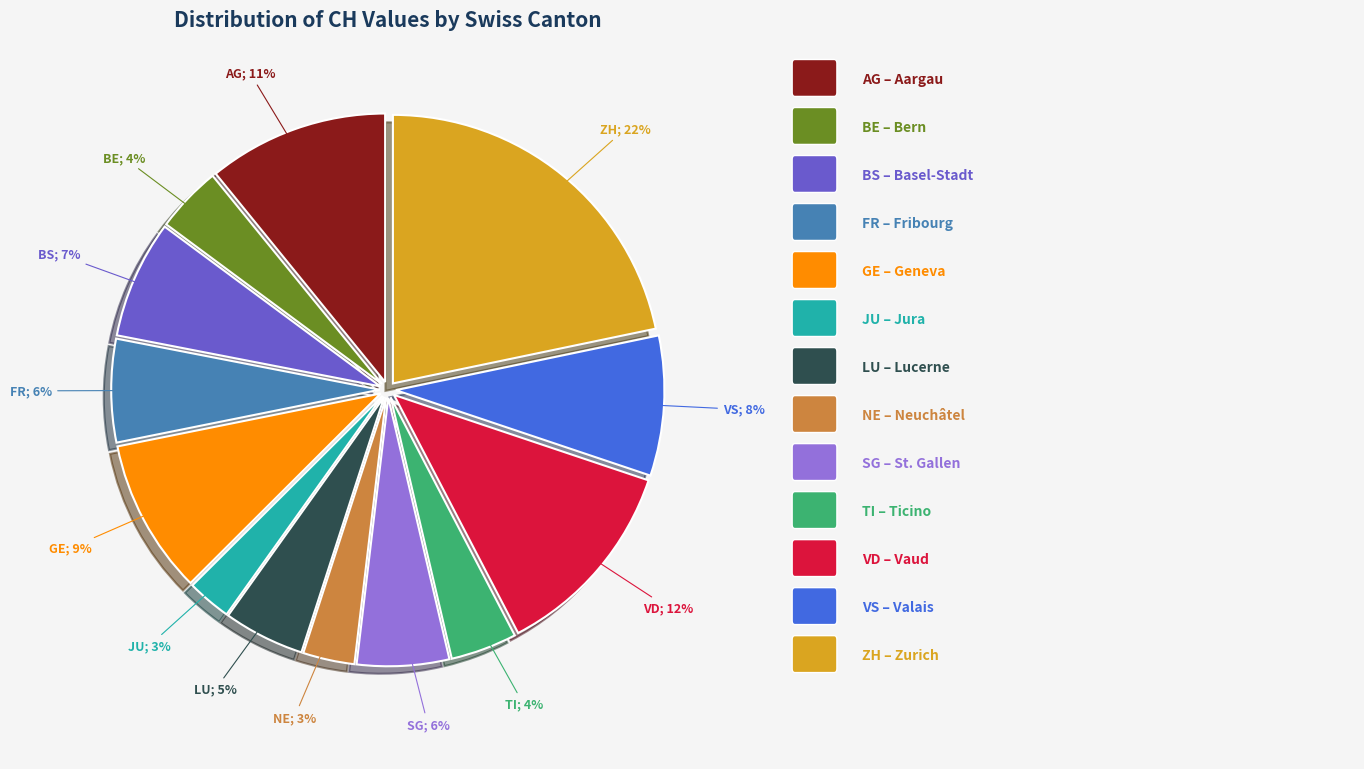

To the nearest percent, what is the difference between the largest and smallest slice percentages?

19%